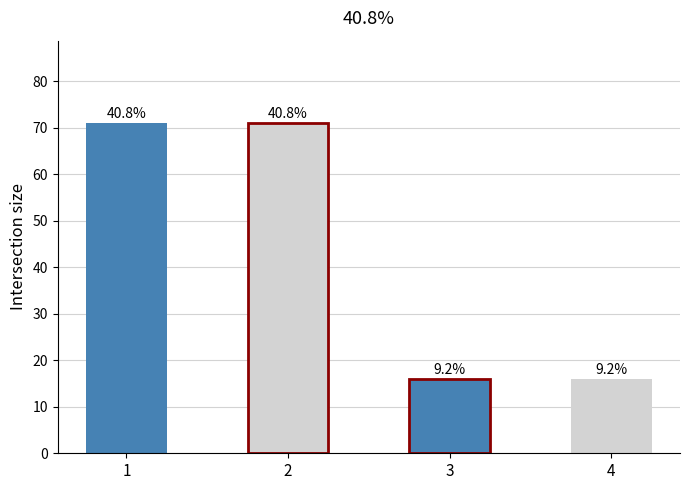

Reading right to left, what are all the values shown in this chart?

4=16	3=16	2=71	1=71